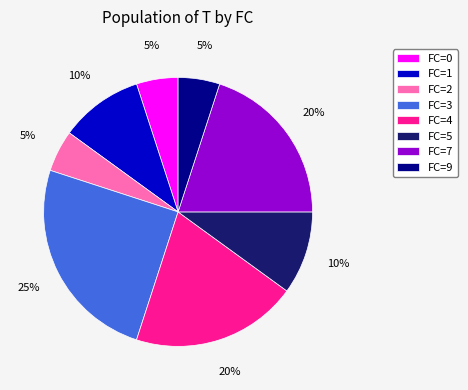

Do FC=9 and FC=4 together represent more than half of the pie?

No